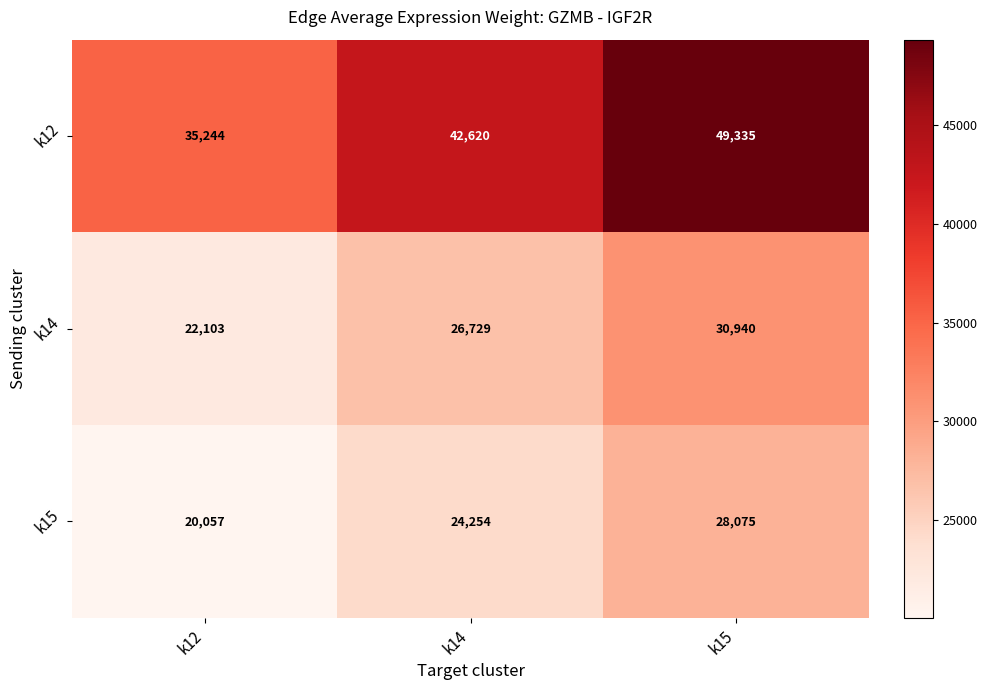

Reading left to right, list all the values displayed in this chart.

k12: 35244	42620	49335
k14: 22103	26729	30940
k15: 20057	24254	28075